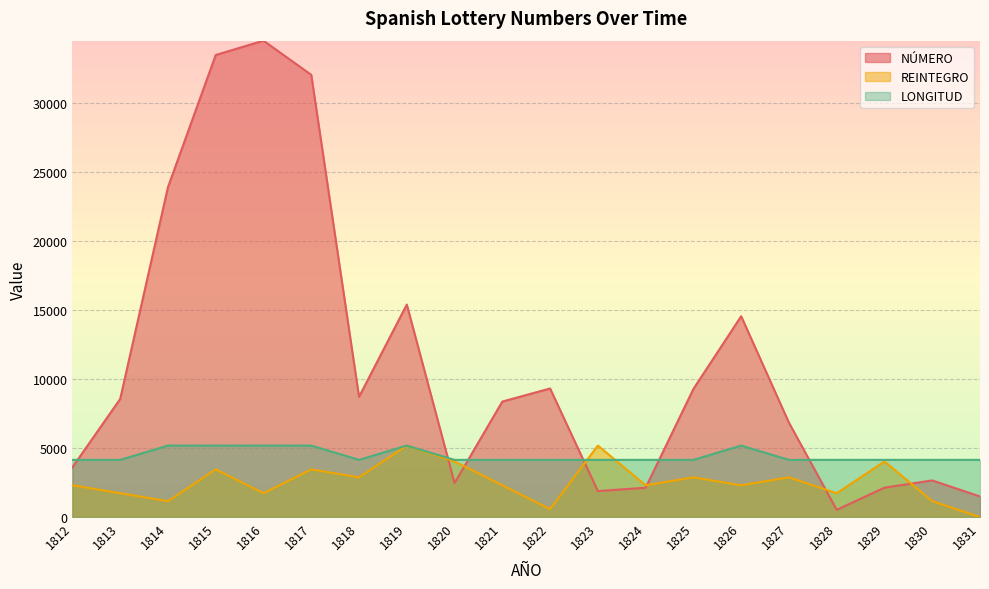

At 1819, list the series in order from smallest to largest.

REINTEGRO, LONGITUD, NÚMERO